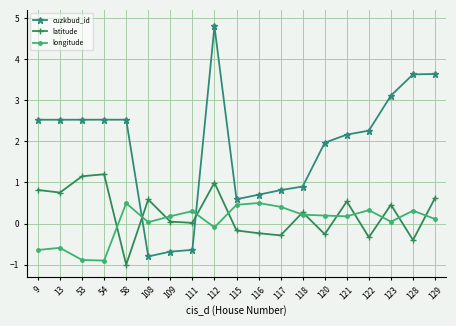

How many distinct data groups are displayed?

3